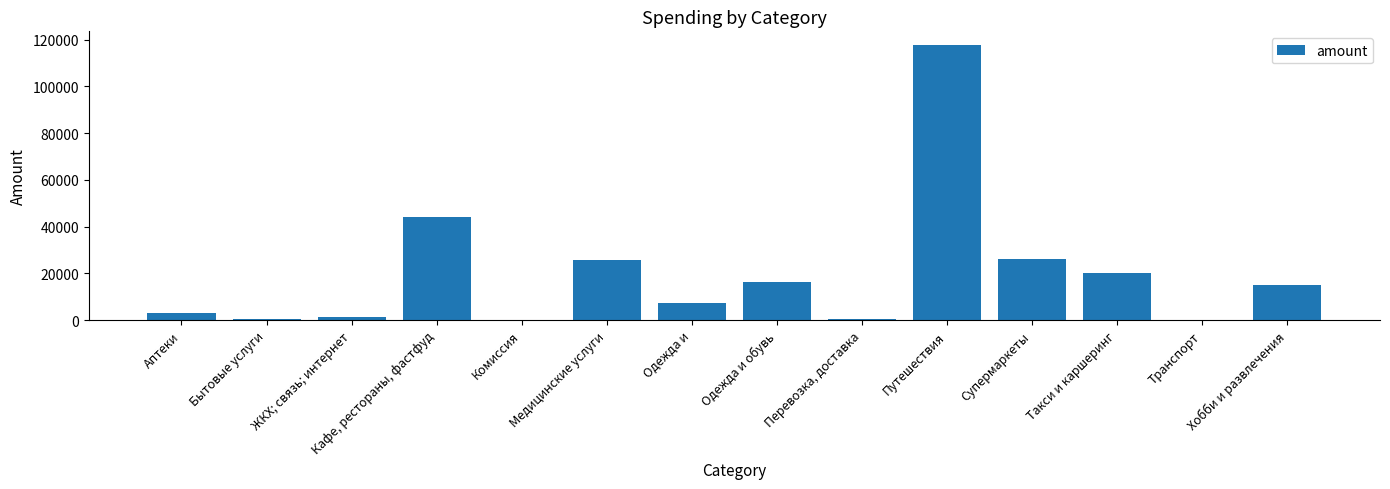

How many distinct data groups are displayed?

1